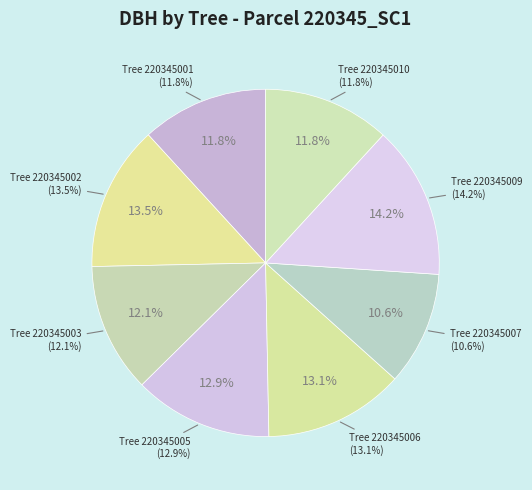

Rank the categories by value from lowest to highest.

220345007, 220345001, 220345010, 220345003, 220345005, 220345006, 220345002, 220345009